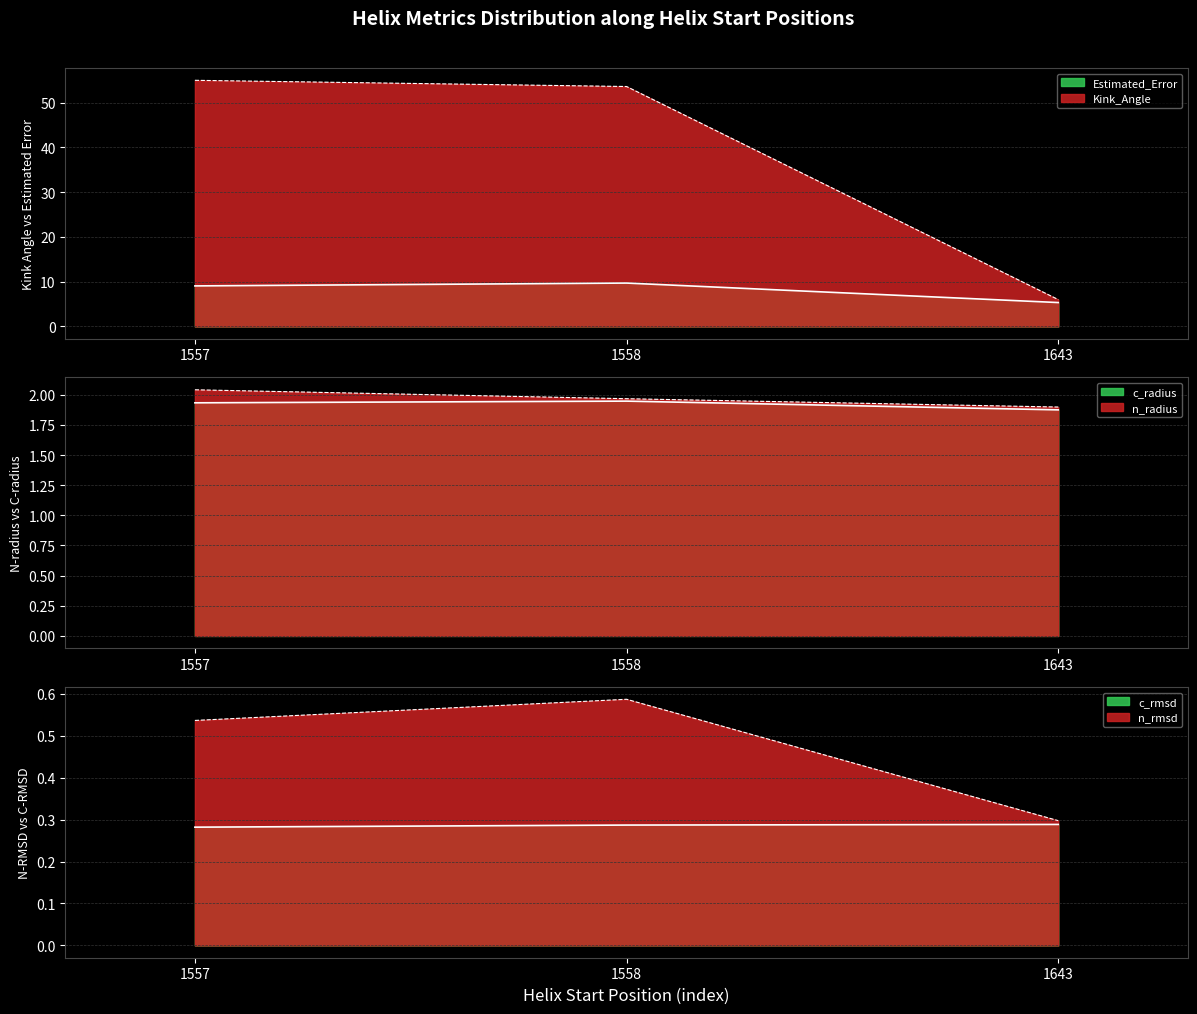

How many lines are shown in the chart?

6